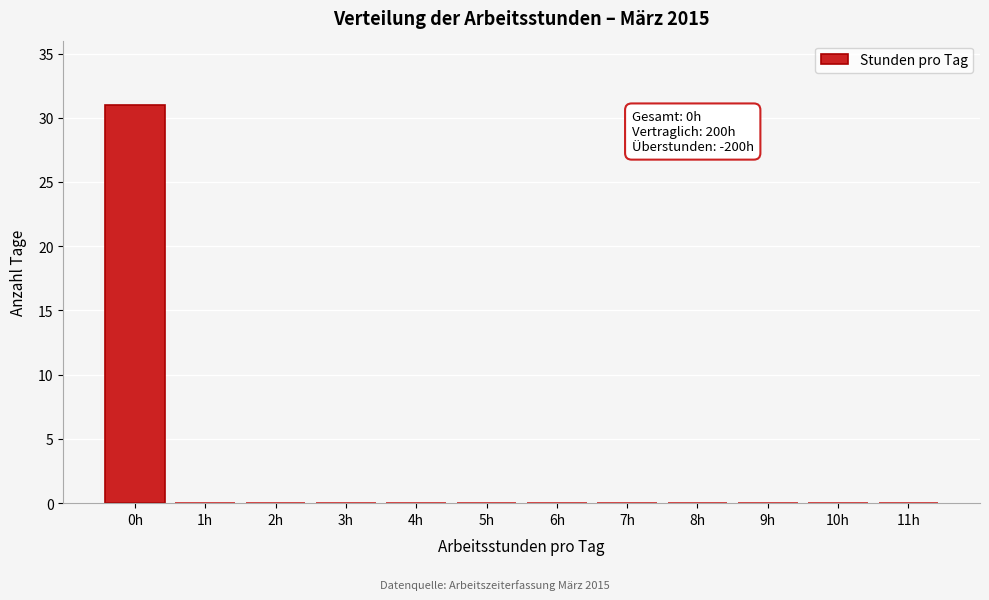

Reading left to right, extract all data points from this chart.

0h=31	1h=0	2h=0	3h=0	4h=0	5h=0	6h=0	7h=0	8h=0	9h=0	10h=0	11h=0